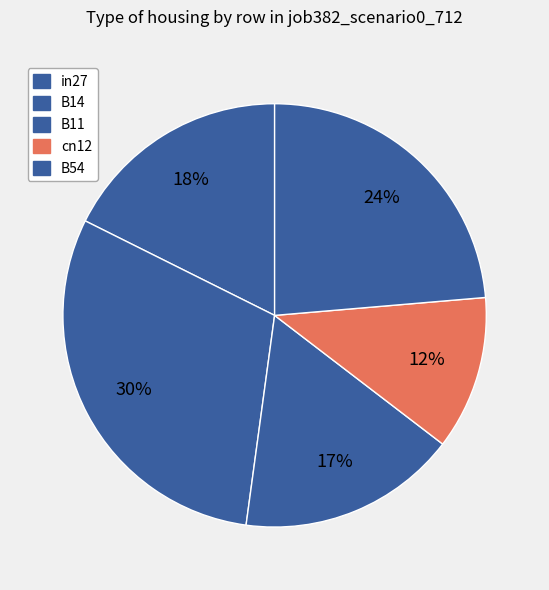

How many slices are in this pie chart?

5